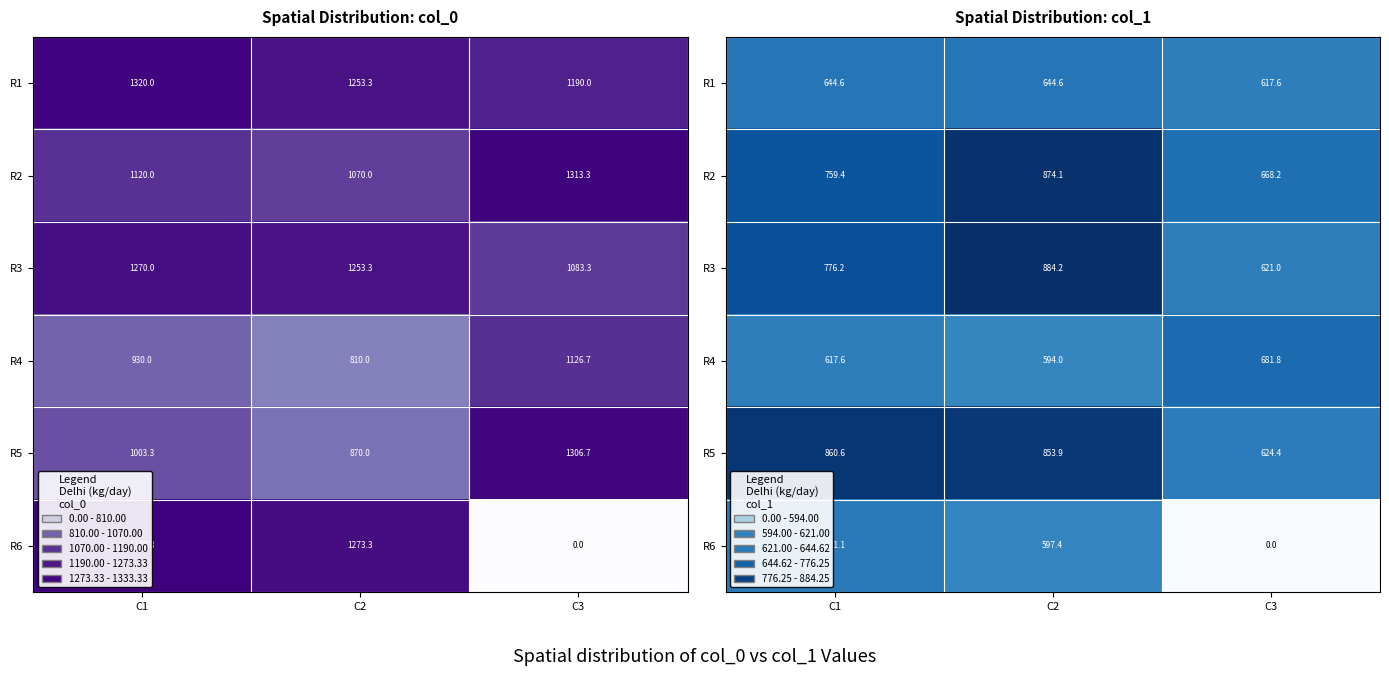

Rank the series by their maximum value, from lowest to highest.

R6, R1, R4, R5, R2, R3